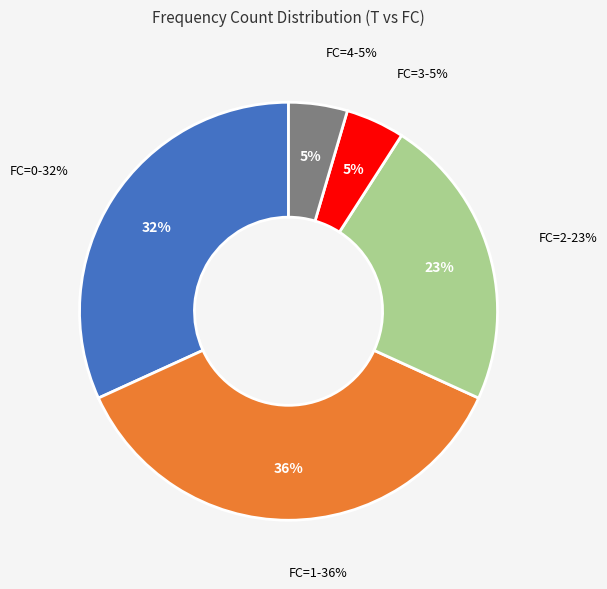

Count the number of slices in the pie.

5